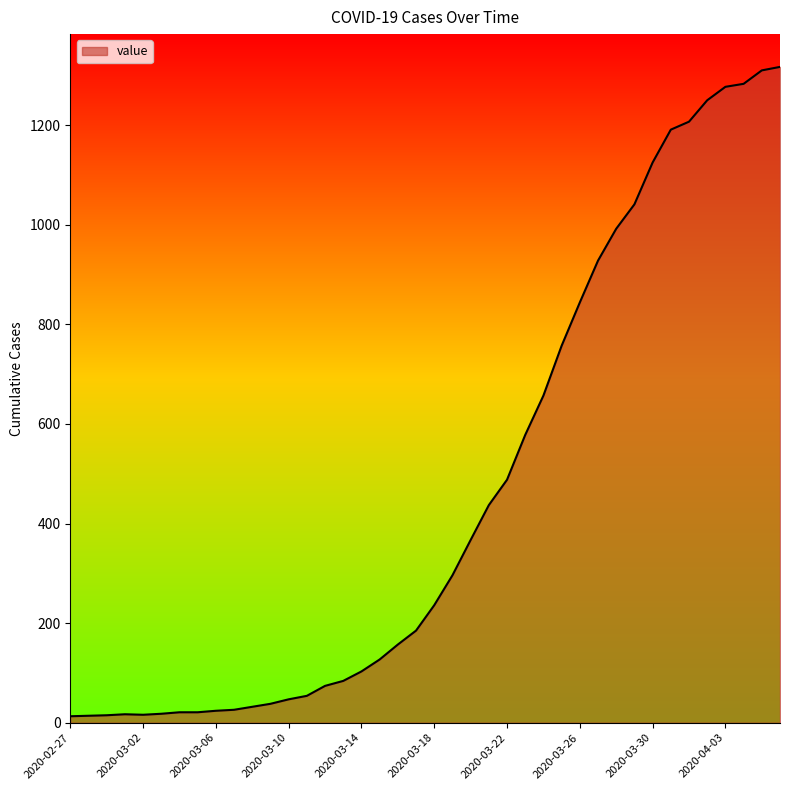

What is the maximum value shown in the chart?

1317